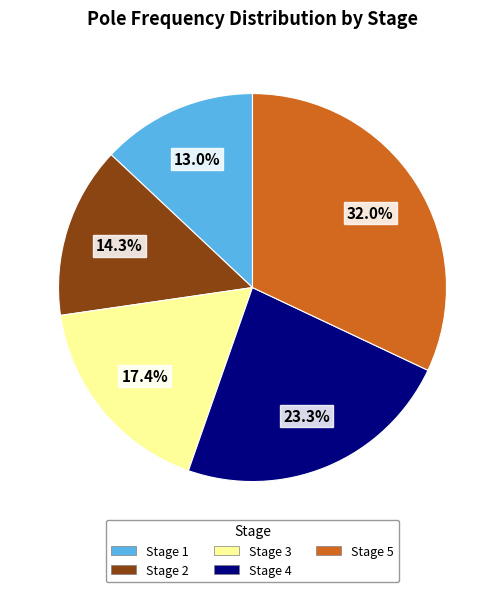

To the nearest percent, what portion does Stage 1 represent?

13%